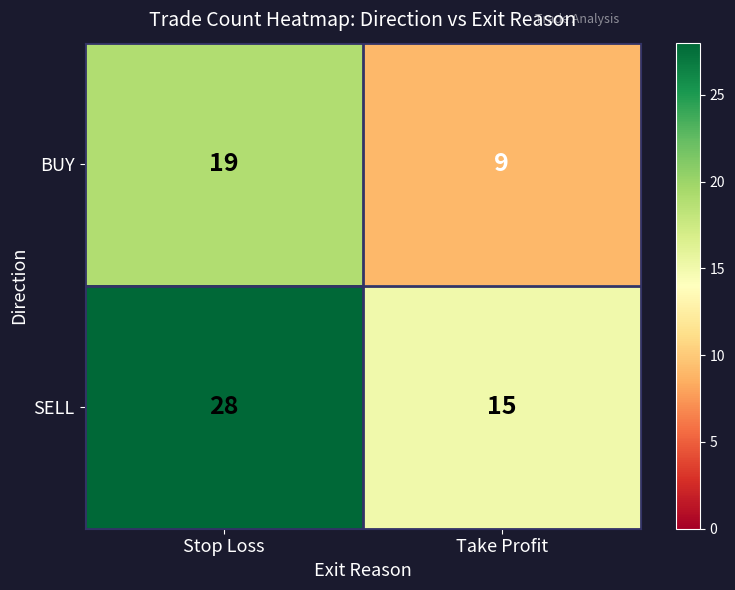

Where is SELL nearest to the value 21?

Take Profit